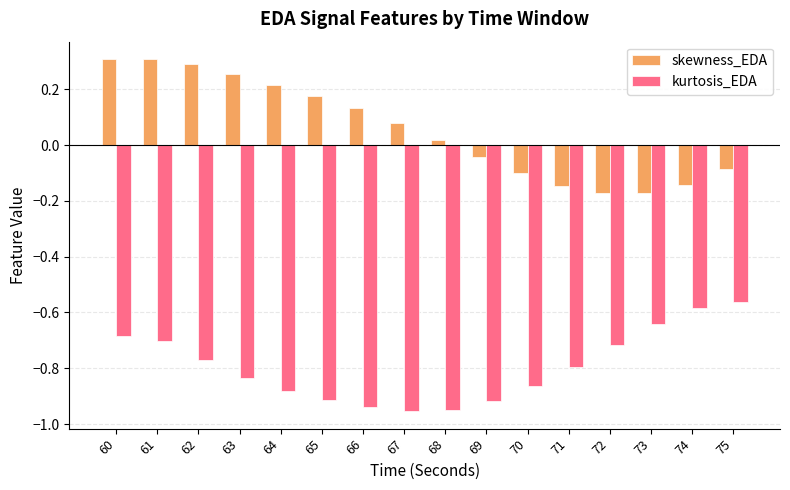

Rank the series by their maximum value, from lowest to highest.

kurtosis_EDA, skewness_EDA